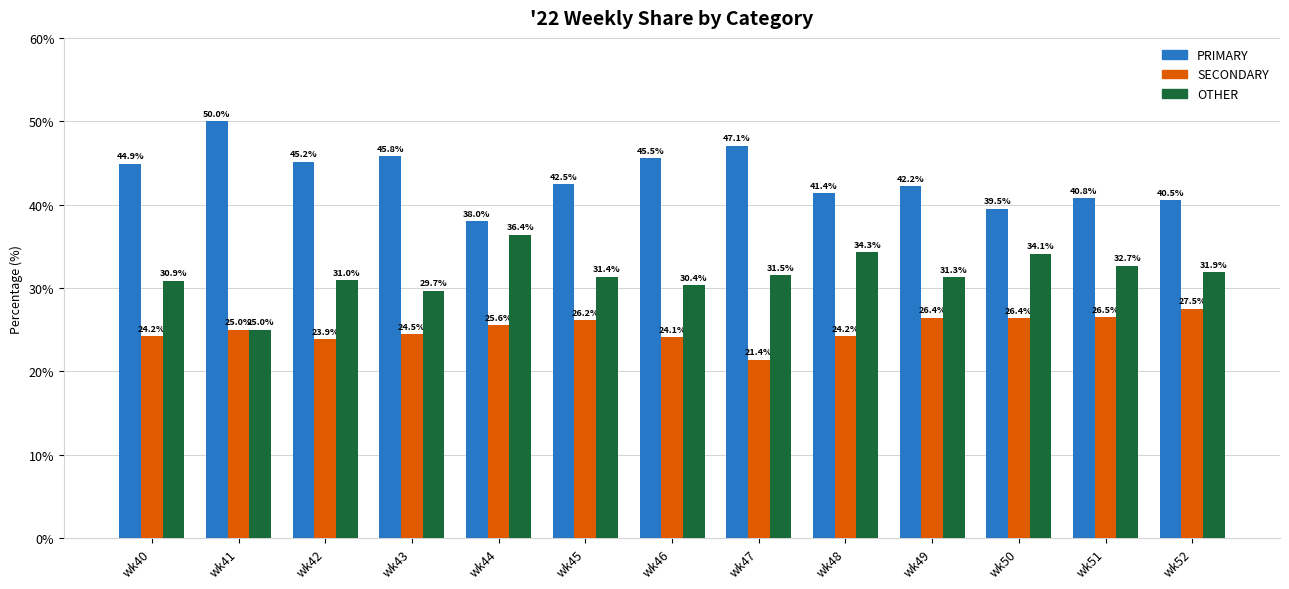

Rank the series by their average value, from lowest to highest.

SECONDARY, OTHER, PRIMARY